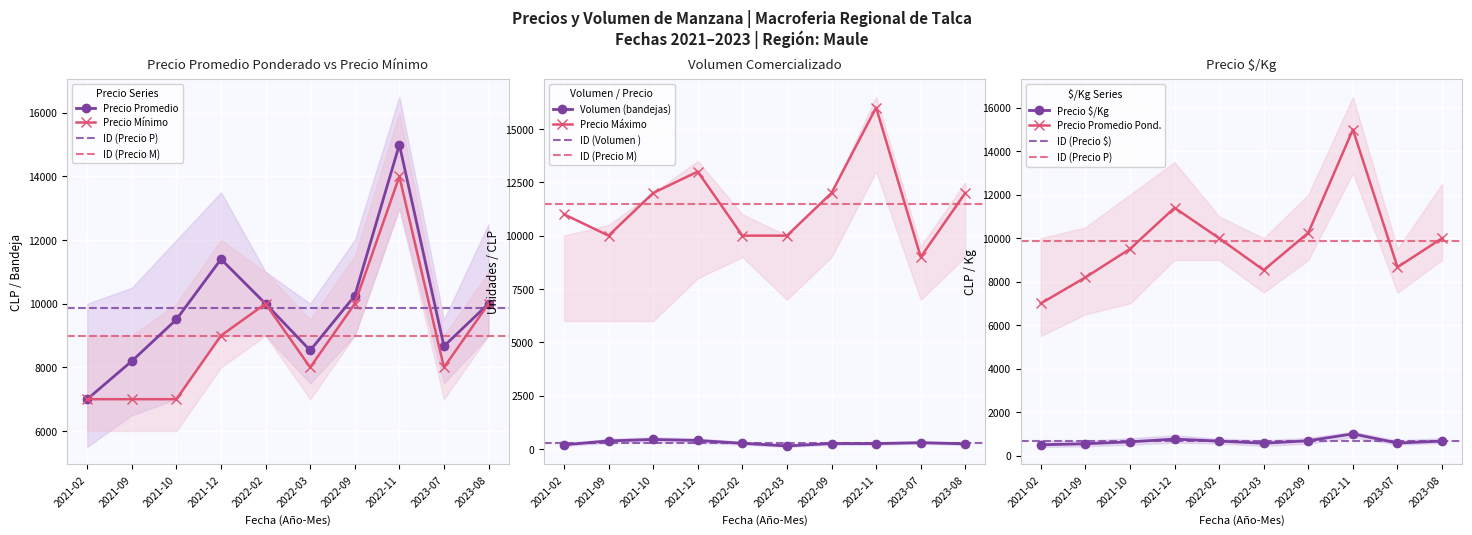

What is the sum of the Precio minimo values at 2021-10 and 2021-02?

14000